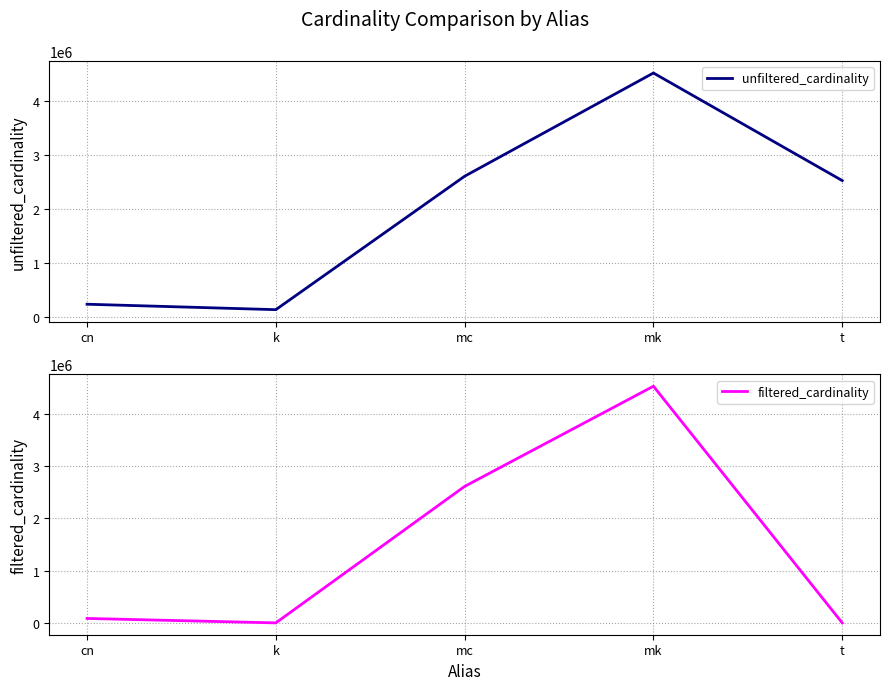

How many categories are shown in the chart?

5